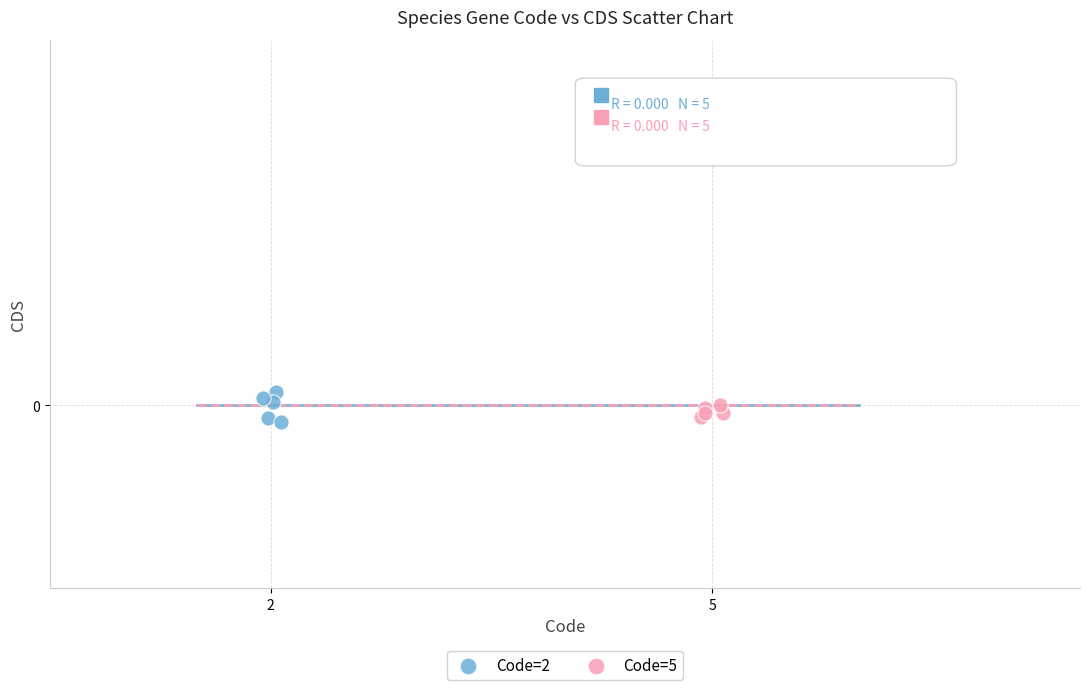

What are all the series names shown in the legend?

Code=2, Code=5